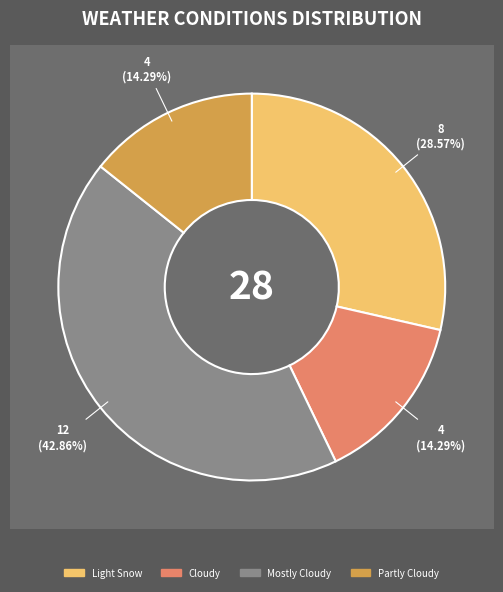

Count the number of slices in the pie.

4